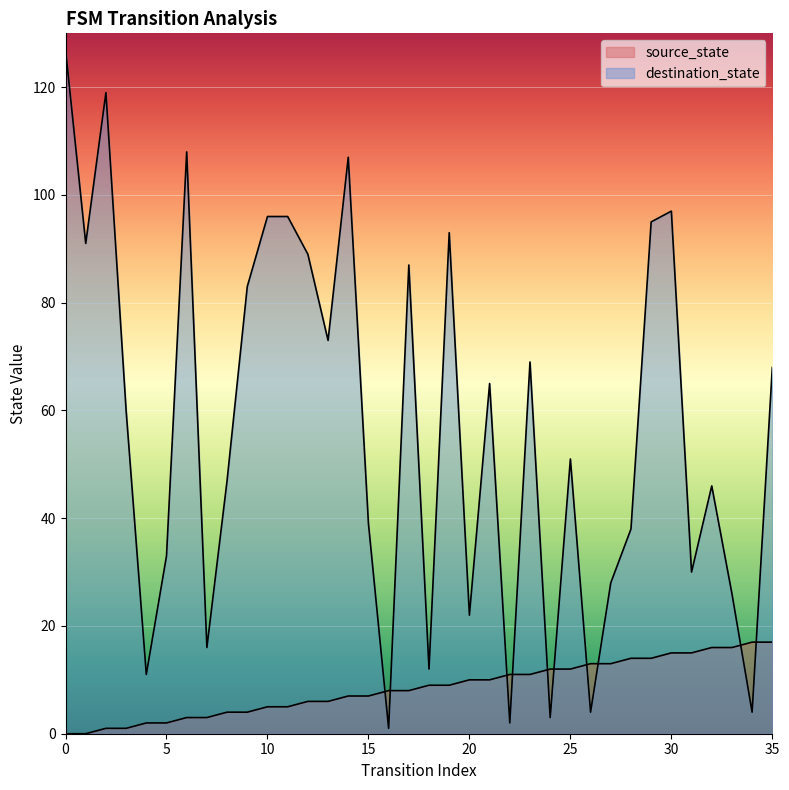

Is it true that source_state equals 6 at 12?

True